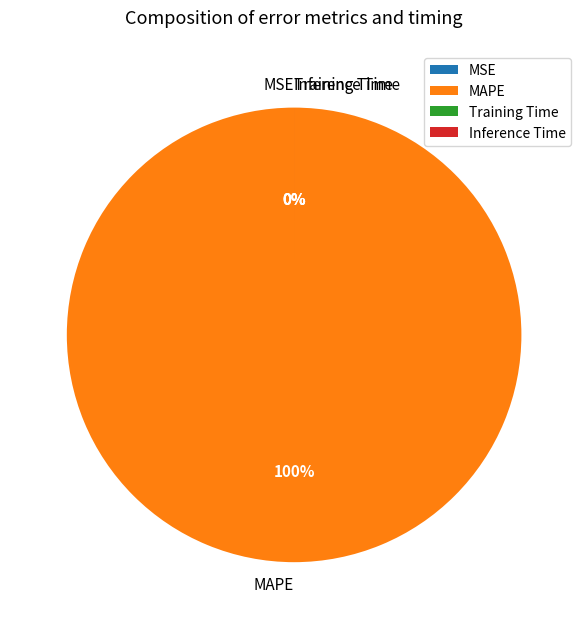

Does any single category account for the majority?

Yes